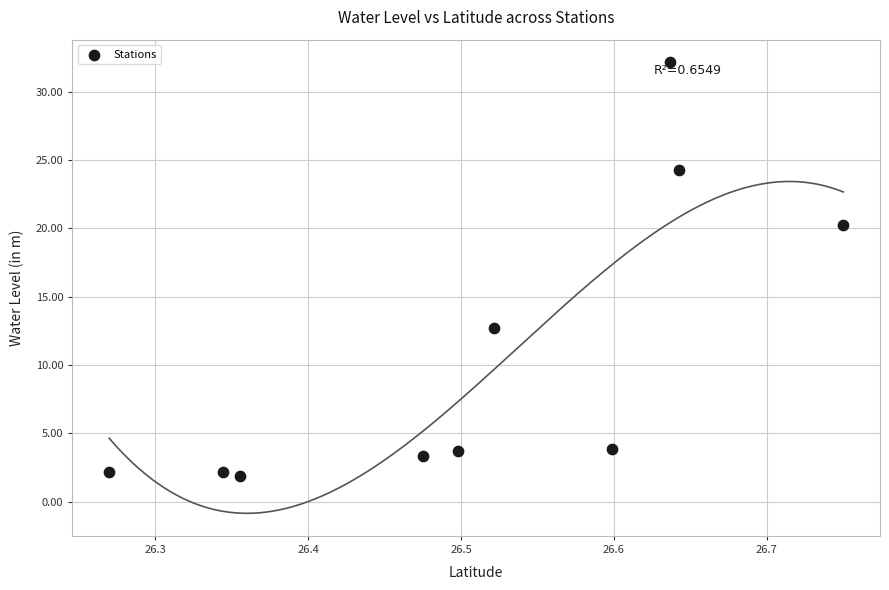

What Y value in the scatter plot is closest to 17?

20.2